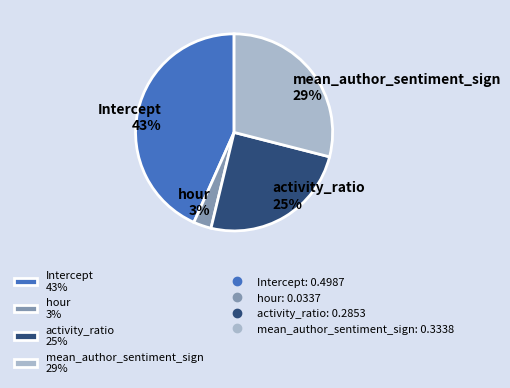

True or false: hour accounts for 3% of the total.

True